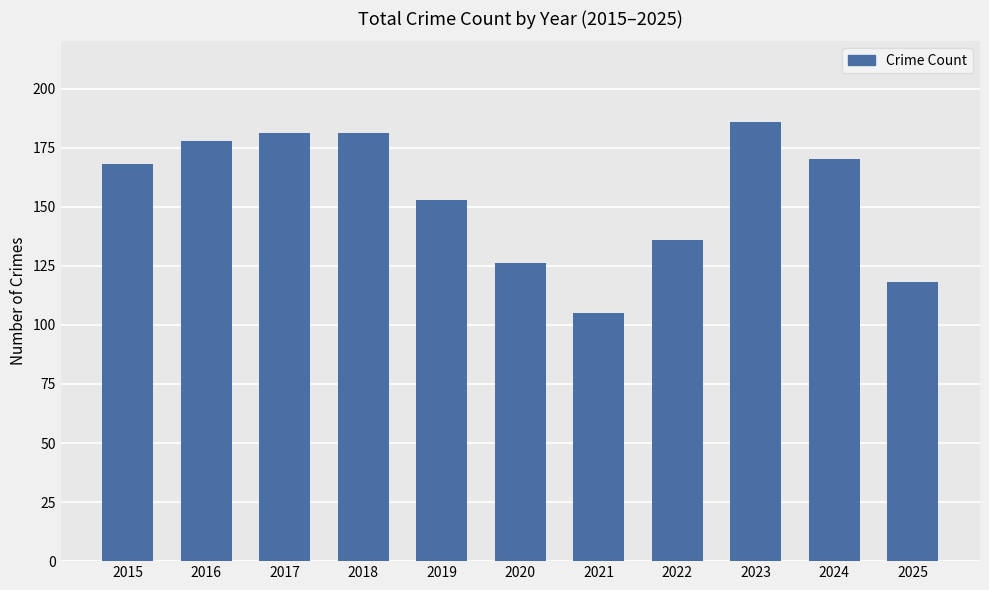

Reading left to right, what are all the values shown in this chart?

2015=168	2016=178	2017=181	2018=181	2019=153	2020=126	2021=105	2022=136	2023=186	2024=170	2025=118